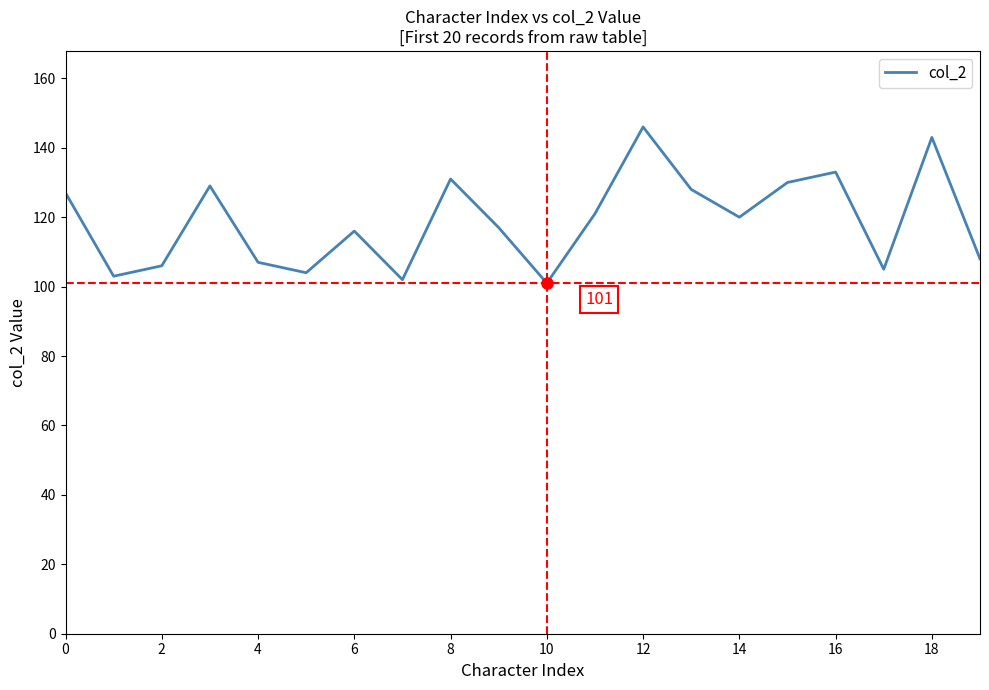

What is the greatest value displayed?

146